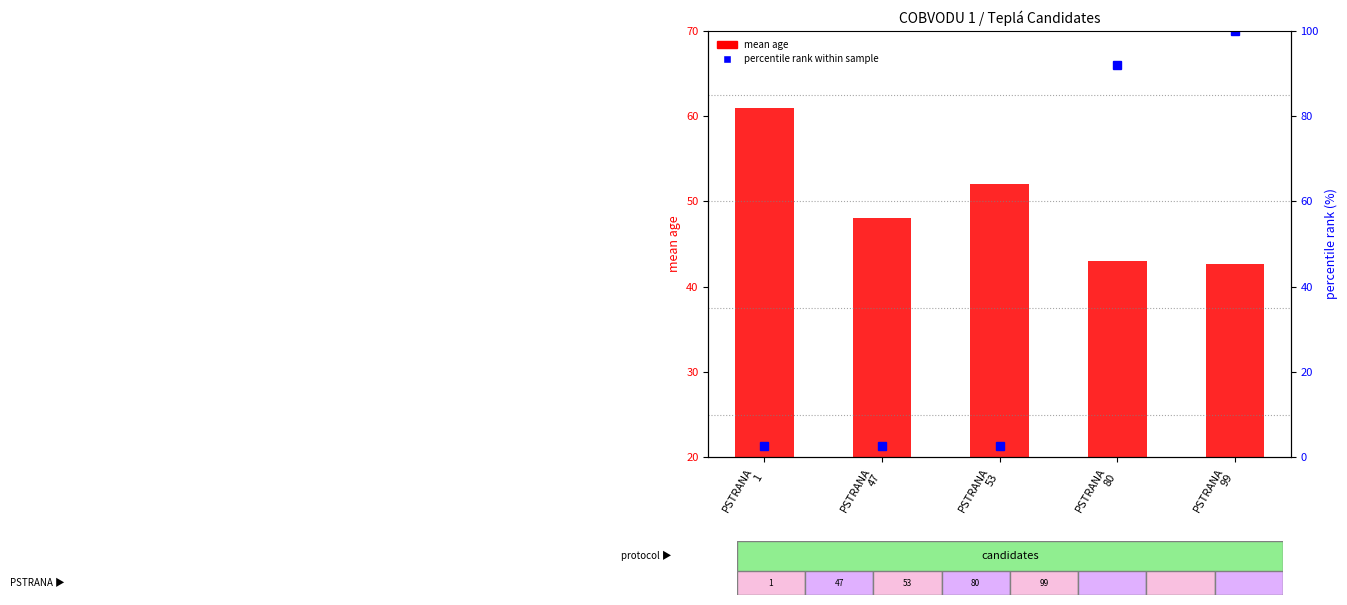

What is the sum of the percentile rank within sample values at PSTRANA
53 and PSTRANA
1?

5.4